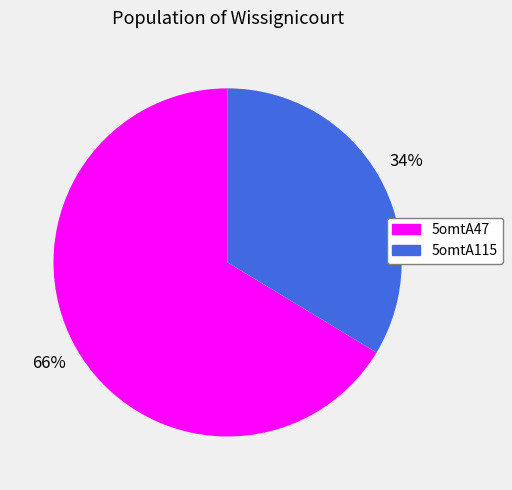

Count the number of slices in the pie.

2